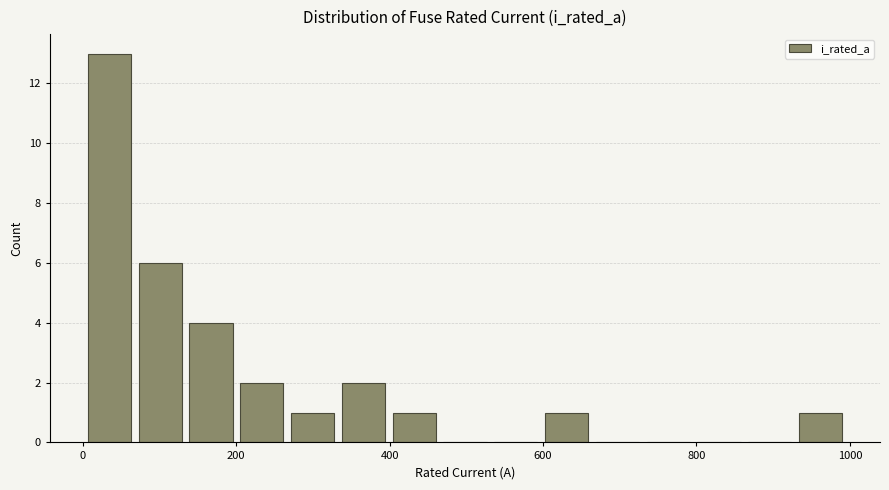

Around what value on the x-axis is the tallest bar? Give the approximate position of its centre, as read against the axis.

40